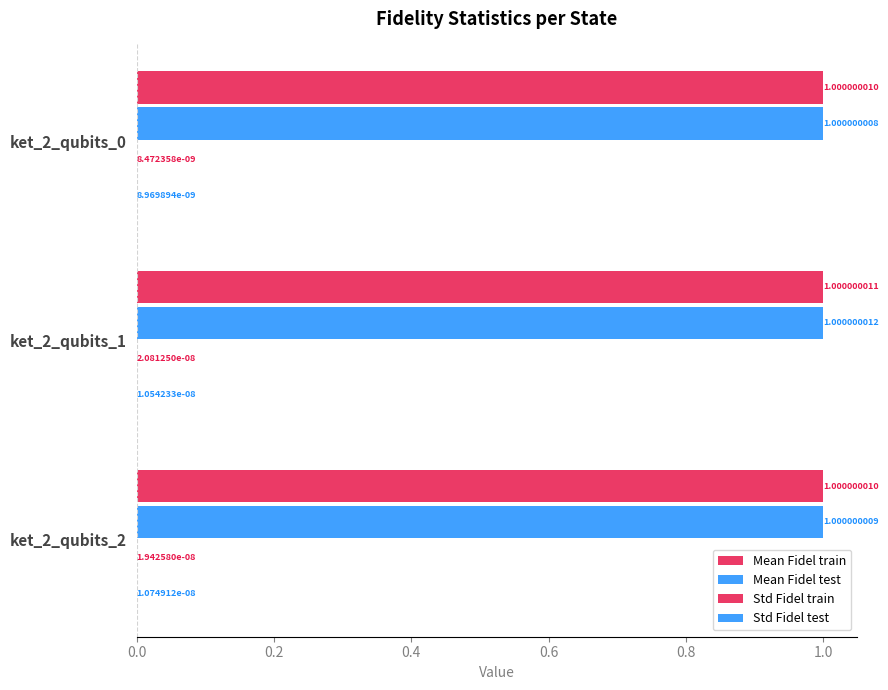

Which series has the largest total across all categories?

Mean Fidel train